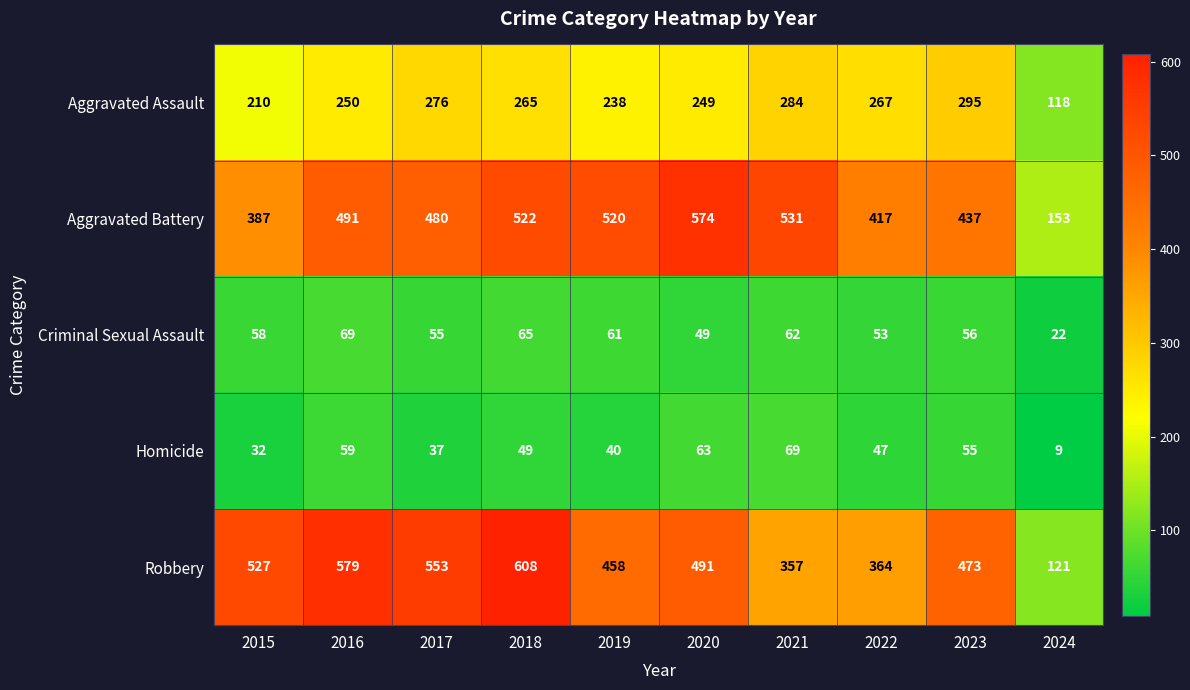

How many series are shown in this chart?

5